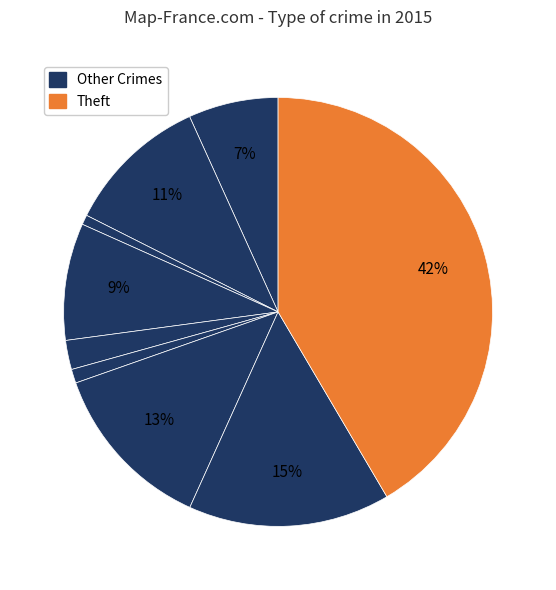

To the nearest percent, what is the average slice percentage?

11%